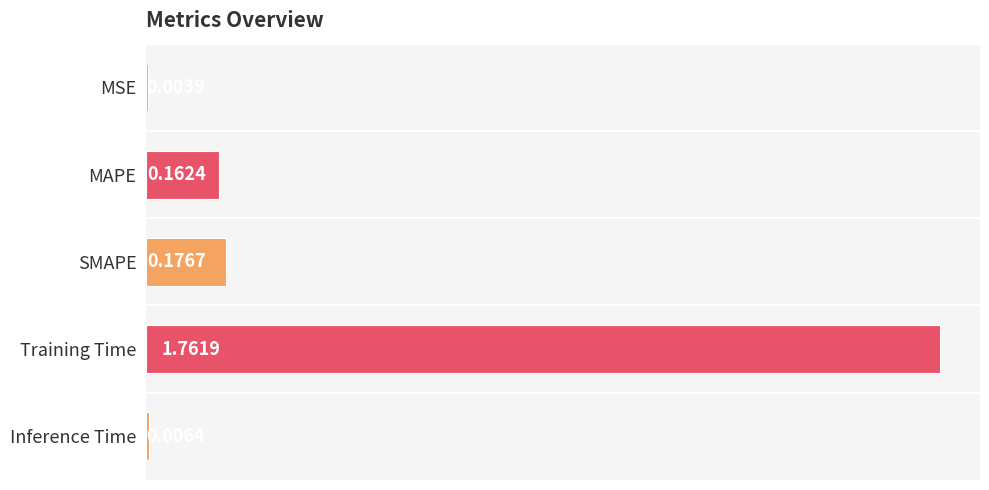

What is the change in value from SMAPE to Training Time?

+1.6